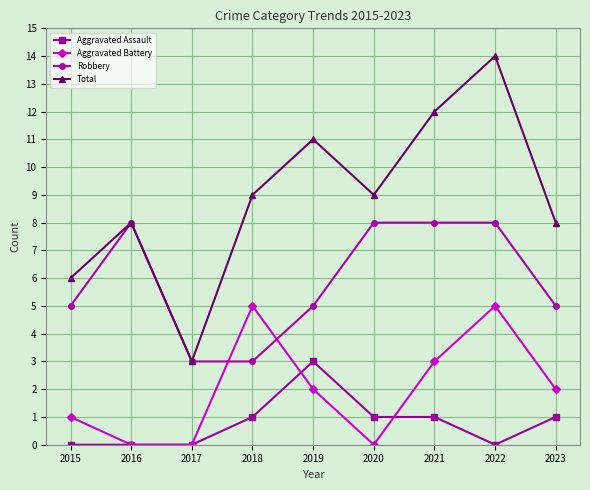

Which series has the largest range (max minus min)?

Total